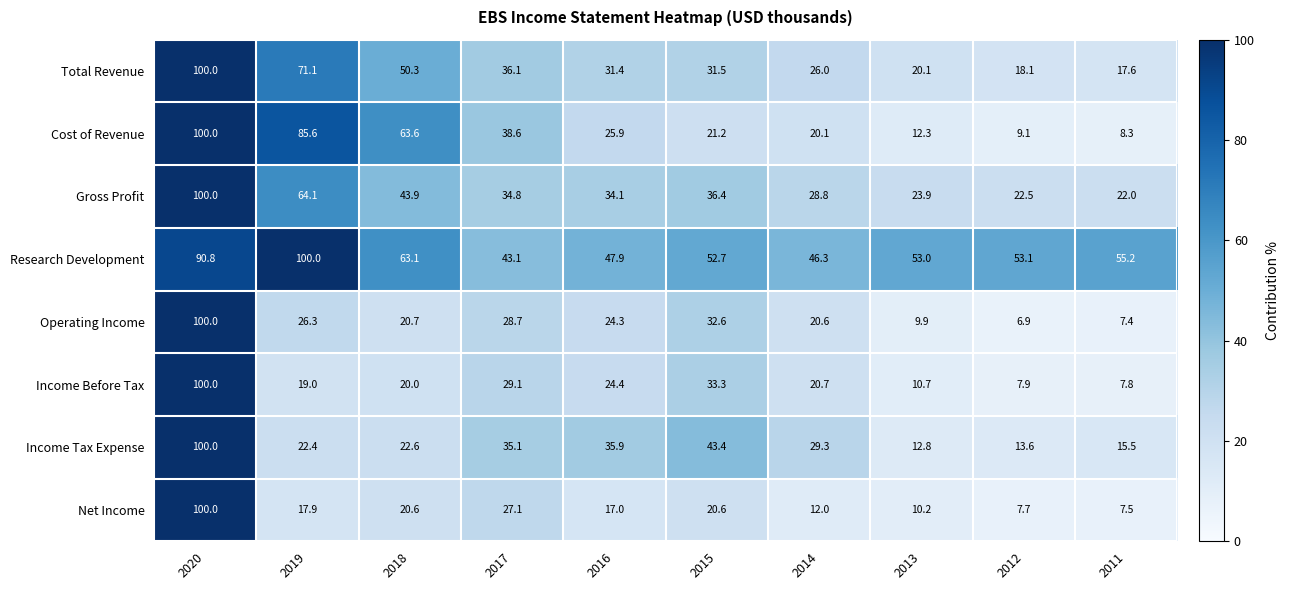

Which series changed the most between 2019 and 2014?

Cost of Revenue